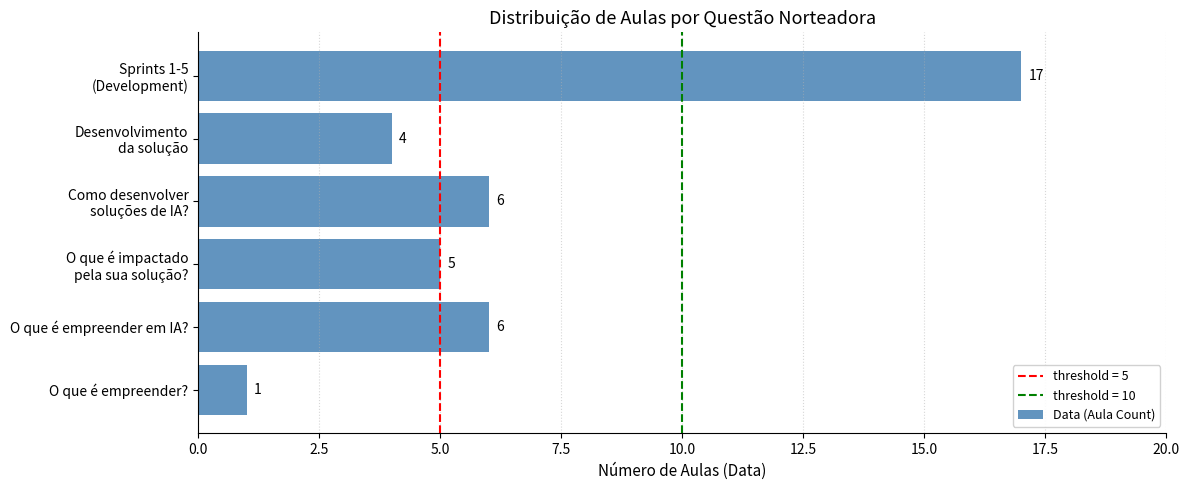

At which category does the chart reach its peak across all series?

Sprints 1-5
(Development)